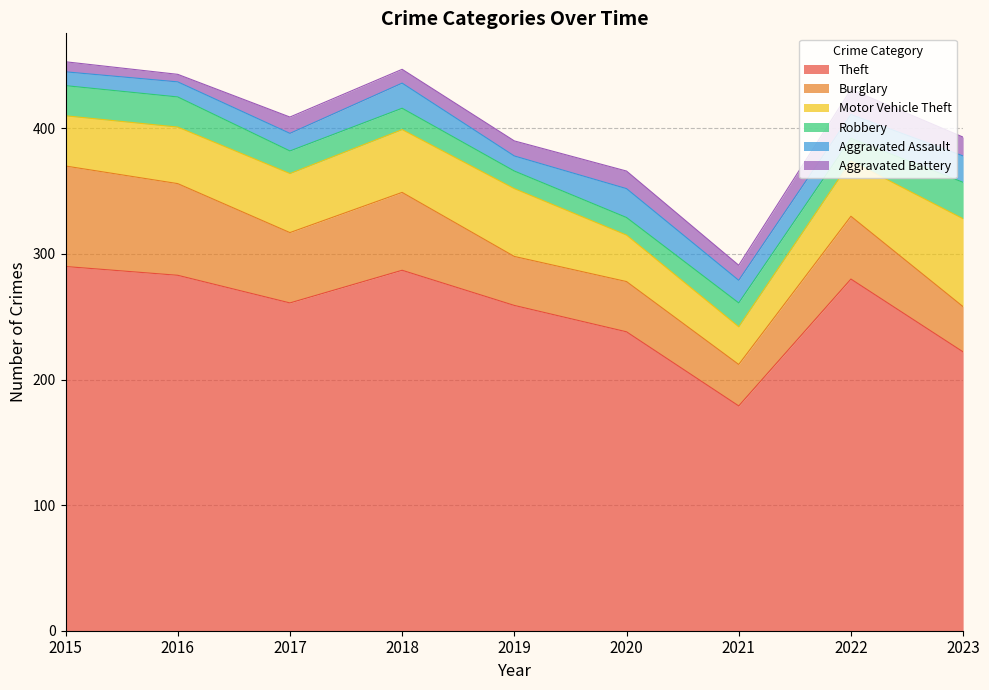

Where is the first local maximum for Theft?

2018